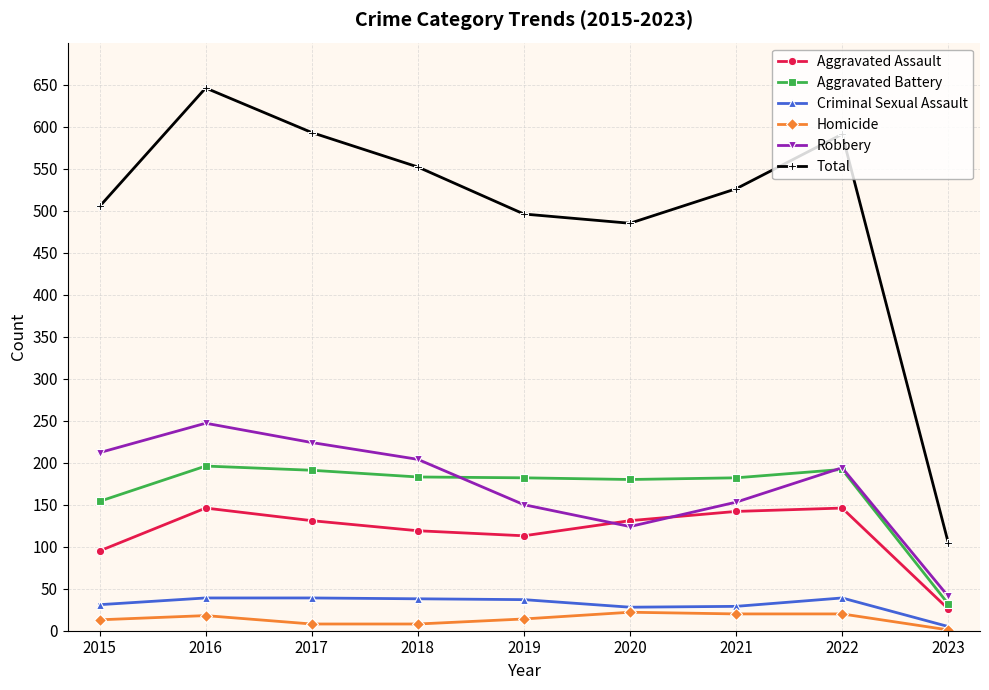

What is the total value across all series at 2015?

1010